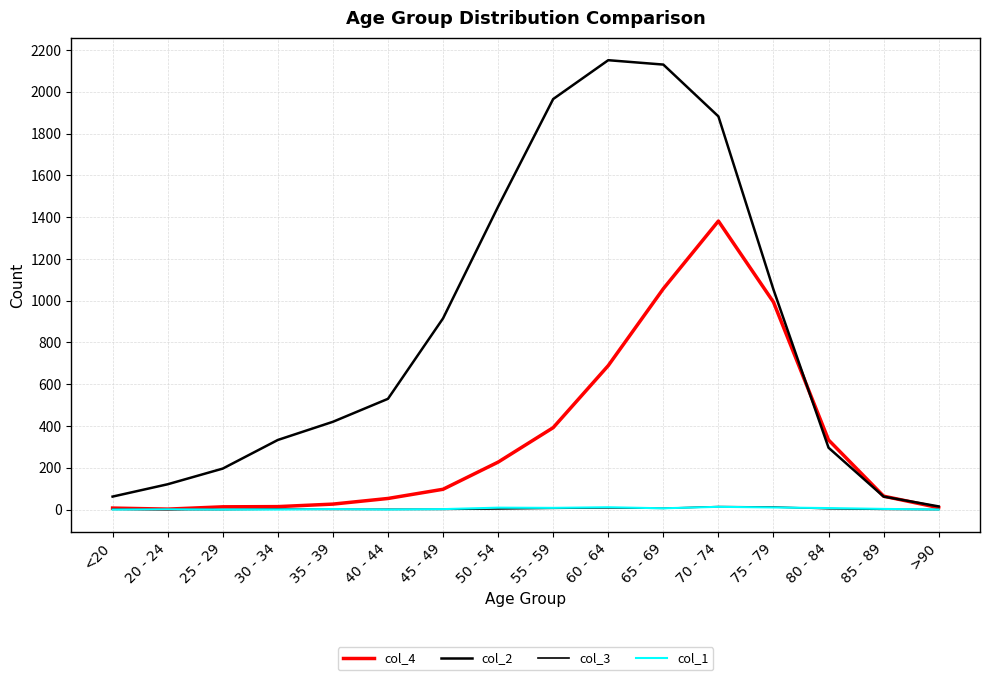

What is the value of the col_3 point at the 7th from the left?

1